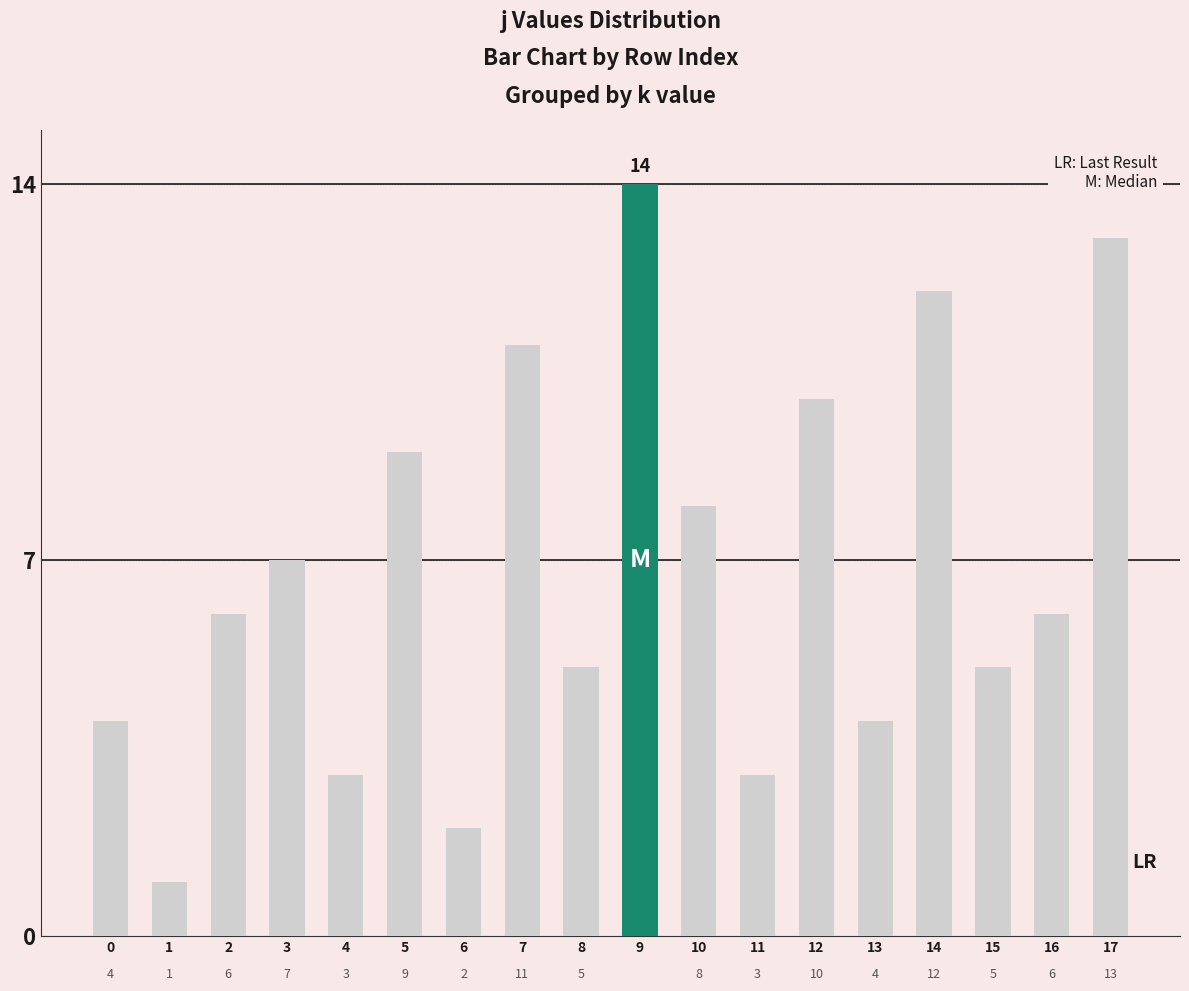

Count the number of data series in this chart.

1